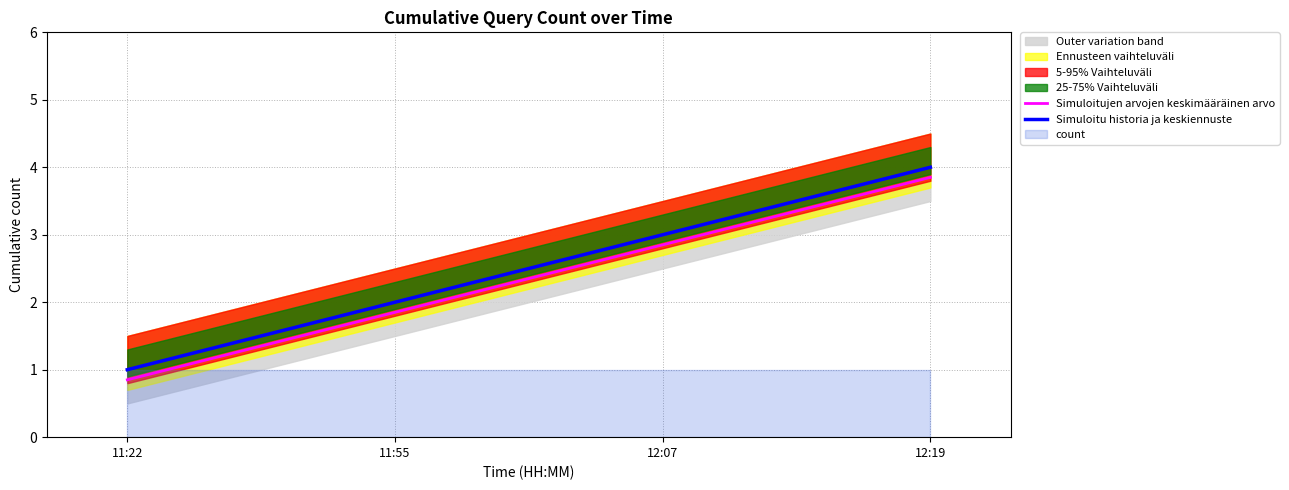

How many lines are shown in the chart?

2